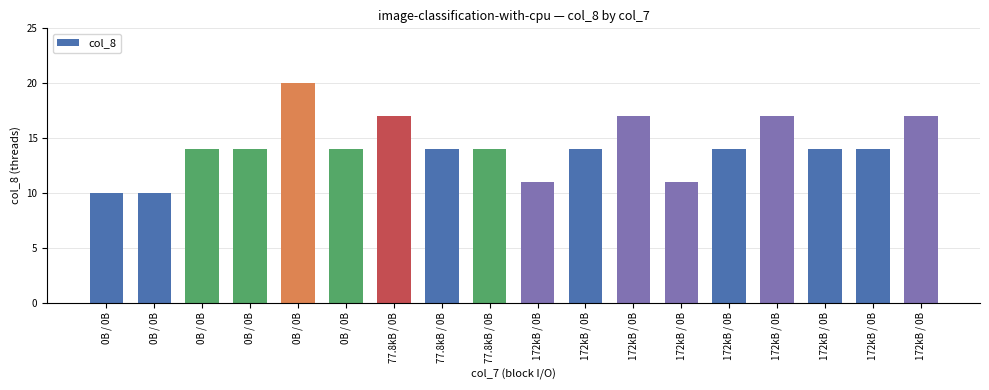

What is the difference between the second highest and second lowest values?

7